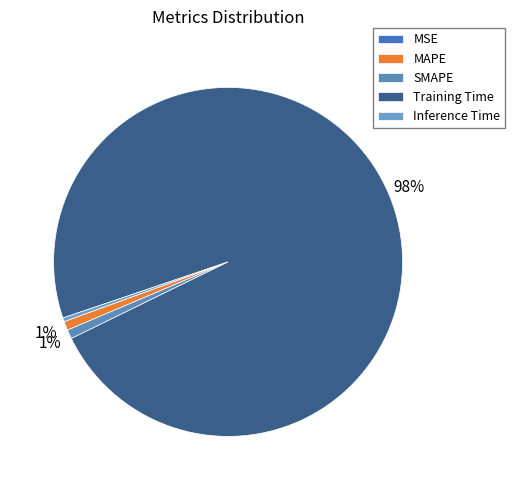

Is the sum of MAPE and Training Time greater than half?

Yes